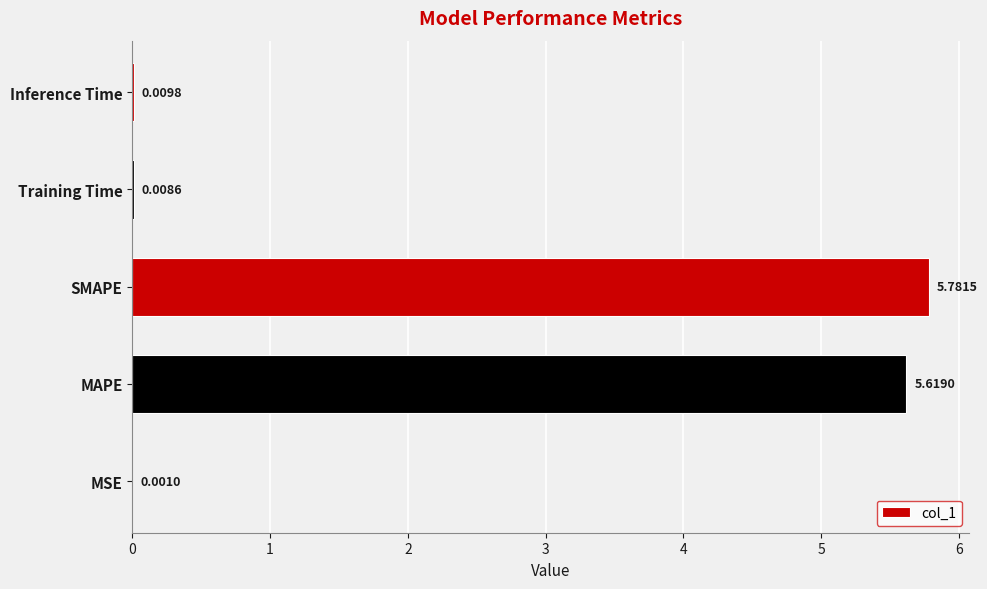

What is the change in value from MSE to MAPE?

+5.6